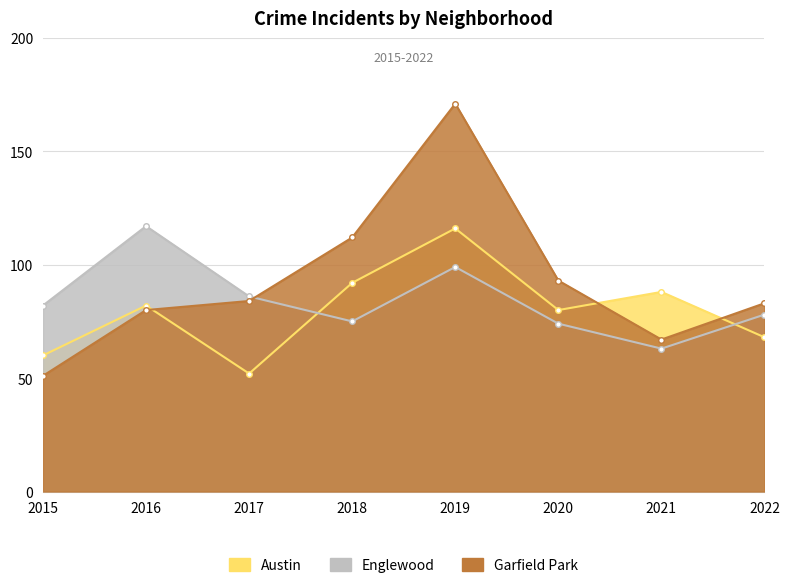

At how many categories does at least one series exceed 169?

1